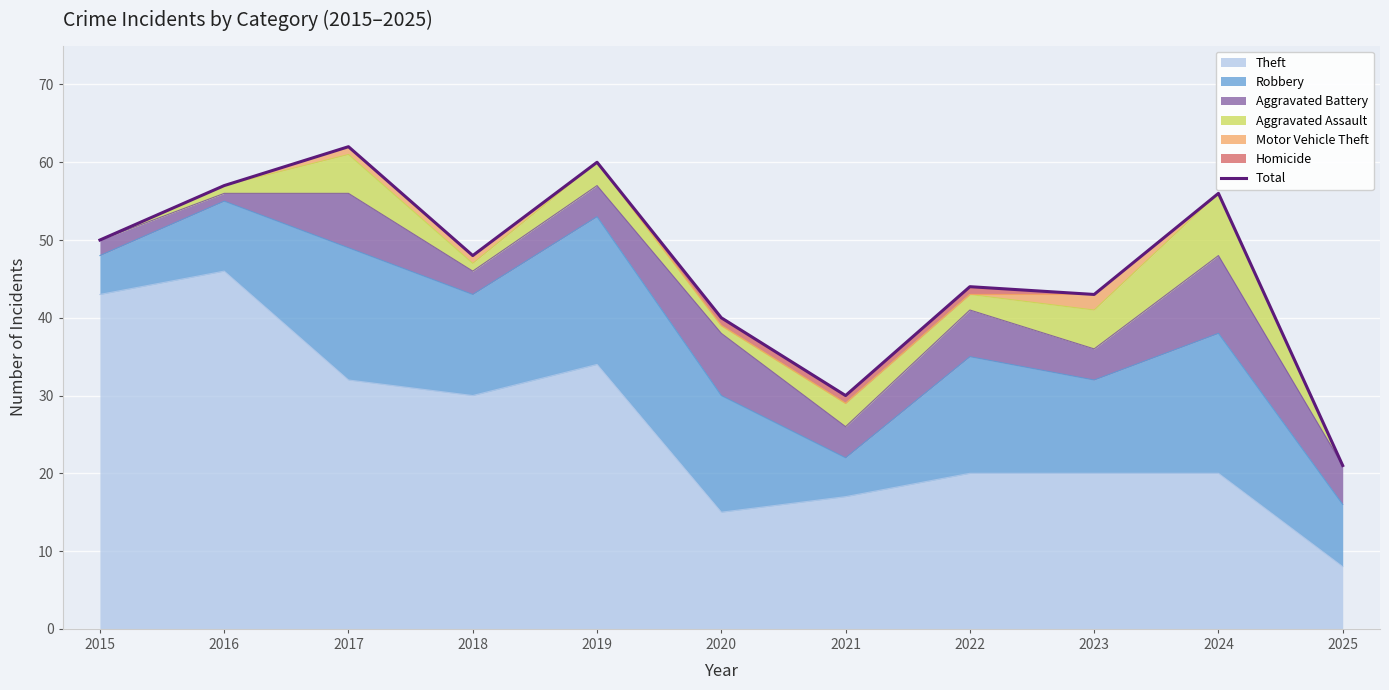

How many lines are shown in the chart?

1